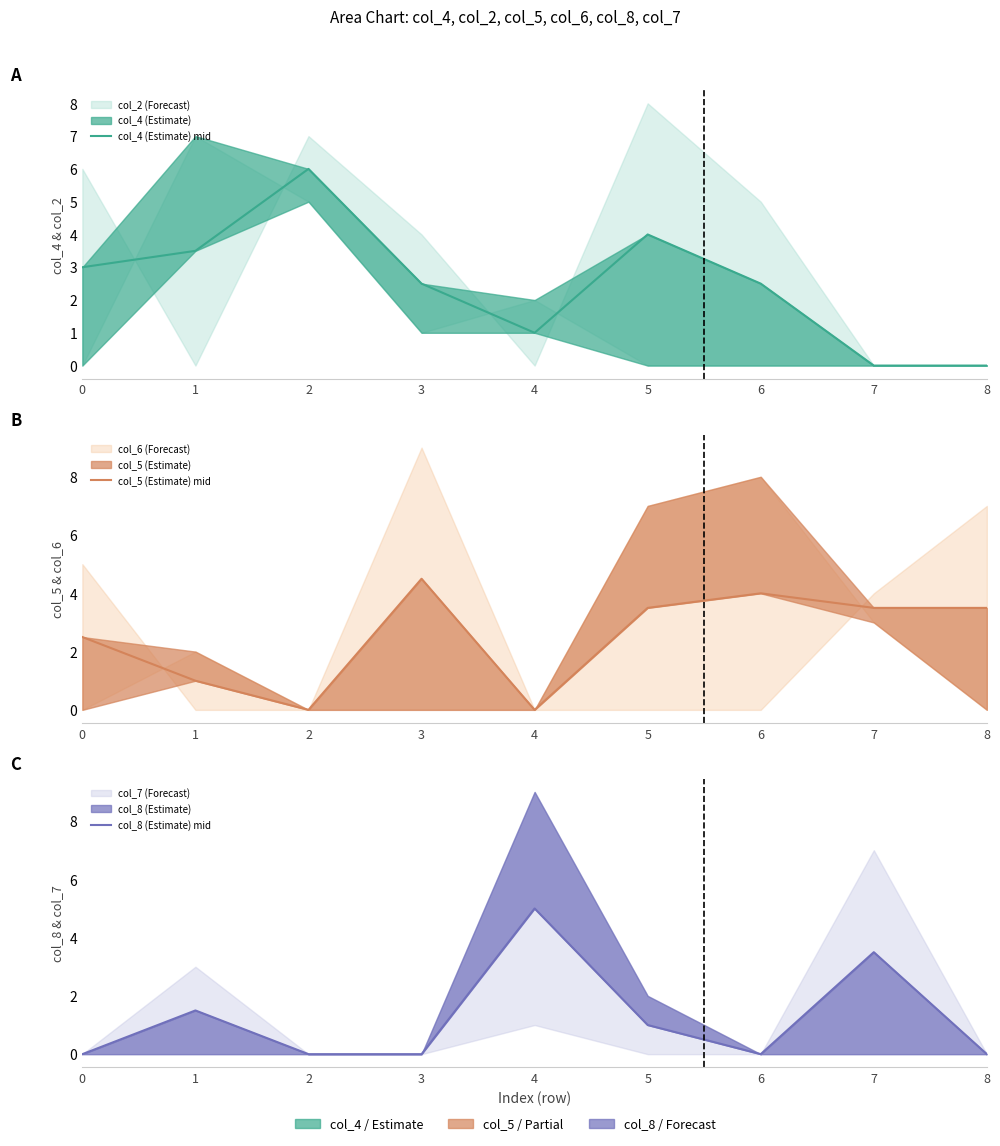

What is the spread (max minus min) of values at 5?

3.0